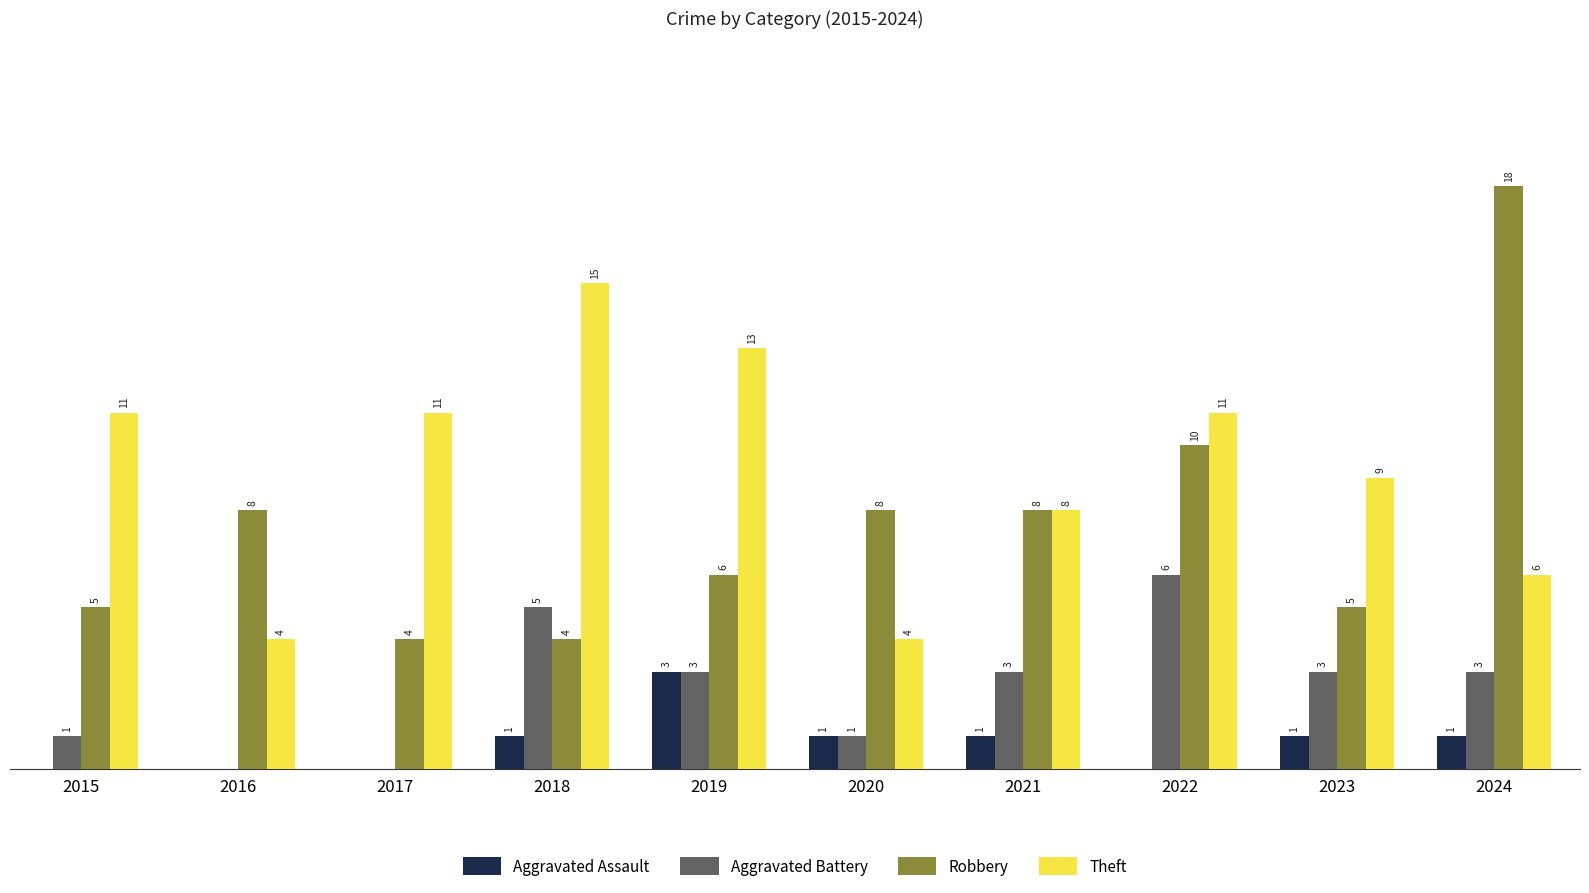

Which series has the largest total across all categories?

Theft